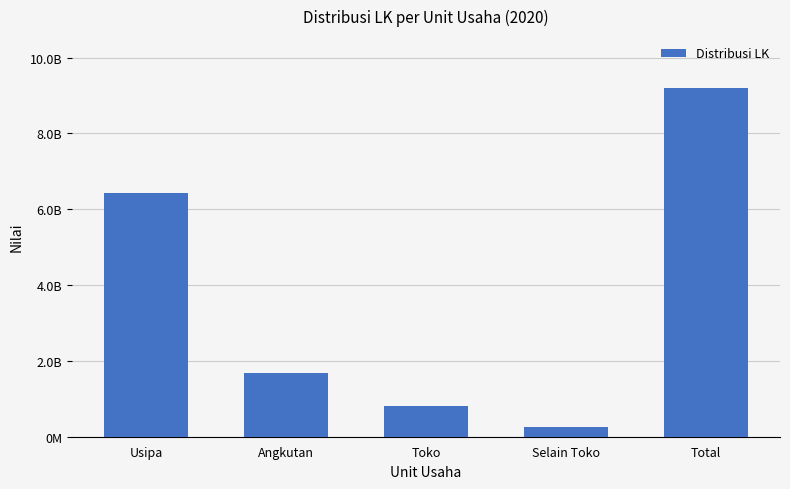

Where is the data nearest to the value 4722483114?

Usipa